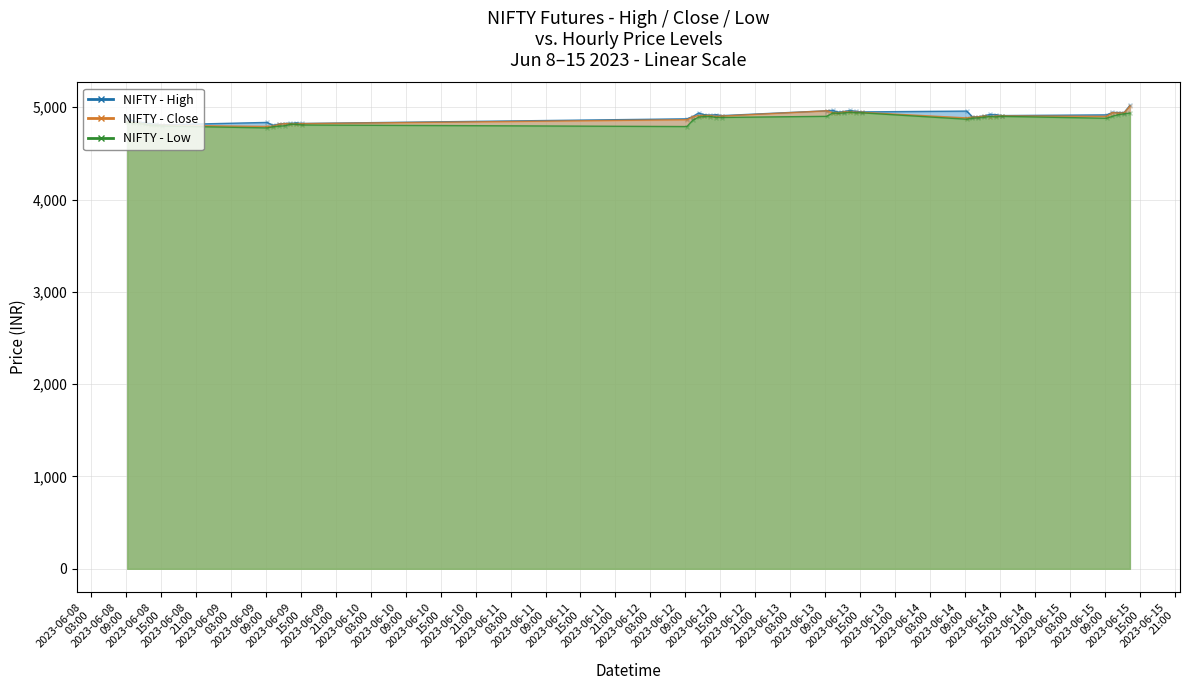

Which category has the highest value in the Low series?

2023-06-13 13:15